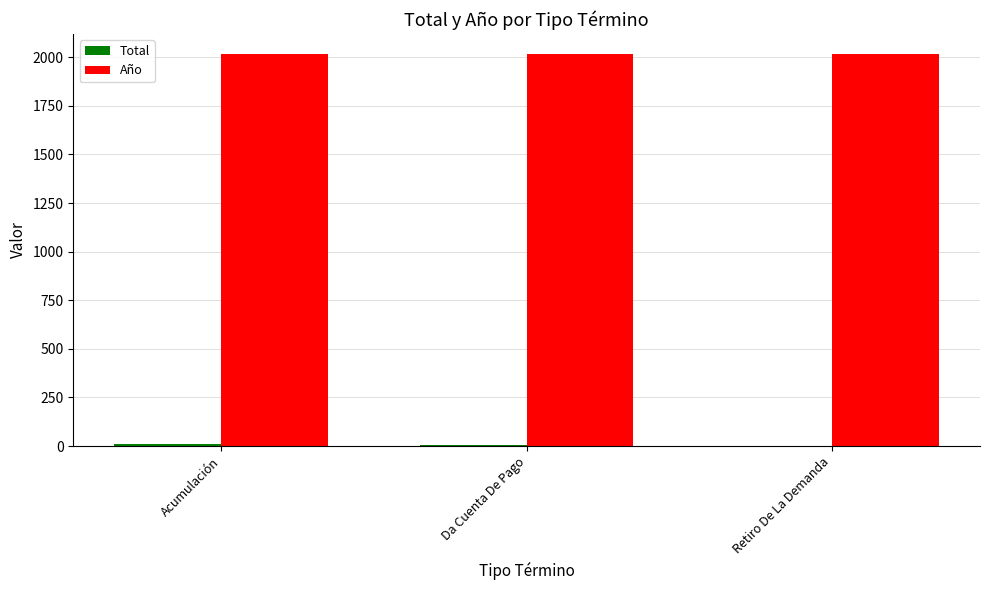

What is the sum of all Año values?

6057